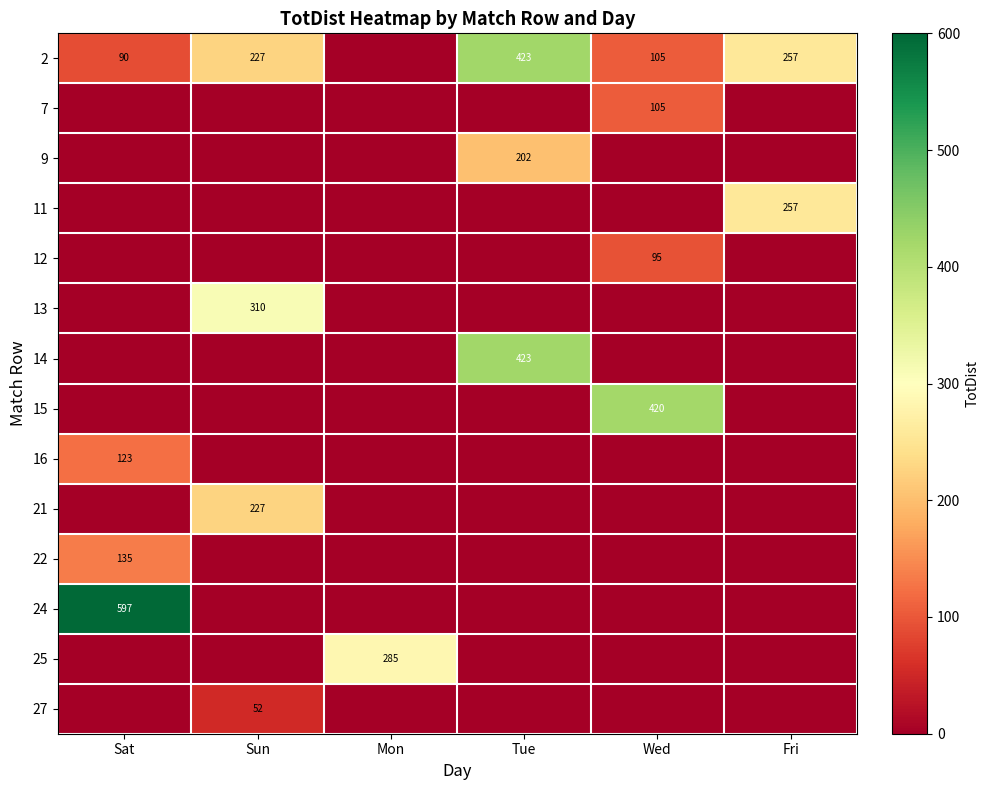

Count the number of data series in this chart.

14